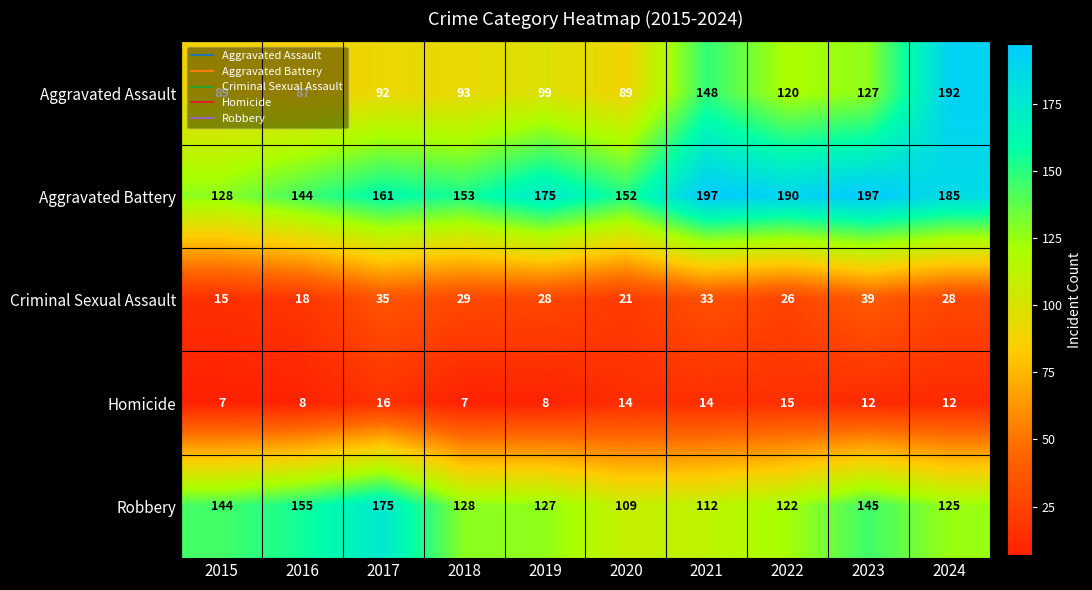

Between 2023 and 2024, which series saw the biggest shift?

Aggravated Assault